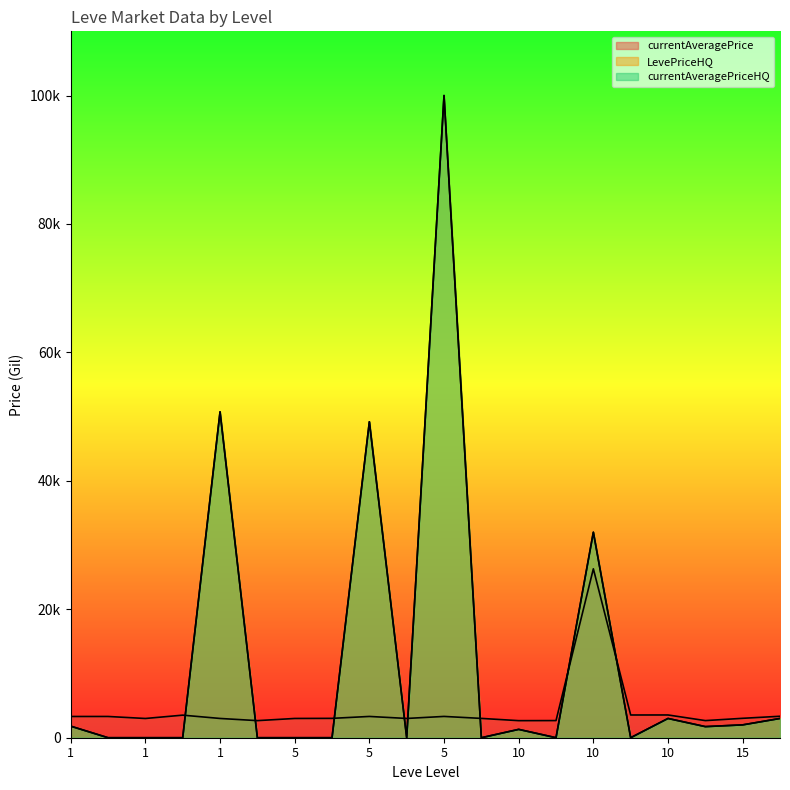

Reading left to right, what are all the values shown in this chart?

currentAveragePrice: 3307	3309	2996	3515	3000	2661	2999	3015	3313	3001	3316	3008	2658	2670	26304	3539	3543	2666	3023	3341
LevePriceHQ: 1800	0	0	0	50750	0	0	0	49204	0	100007	0	1299	0	32000	0	3000	1729	2000	3000
currentAveragePriceHQ: 1800	0	0	0	50750	0	0	0	49204	0	100007	0	1299	0	32000	0	3000	1729	2000	3000